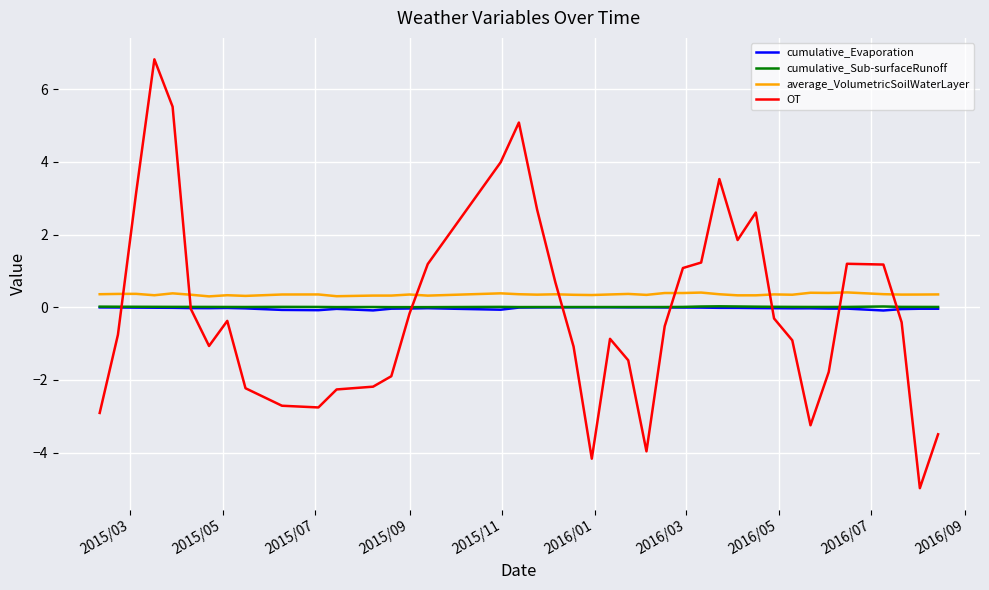

Which series has the widest spread of values?

OT